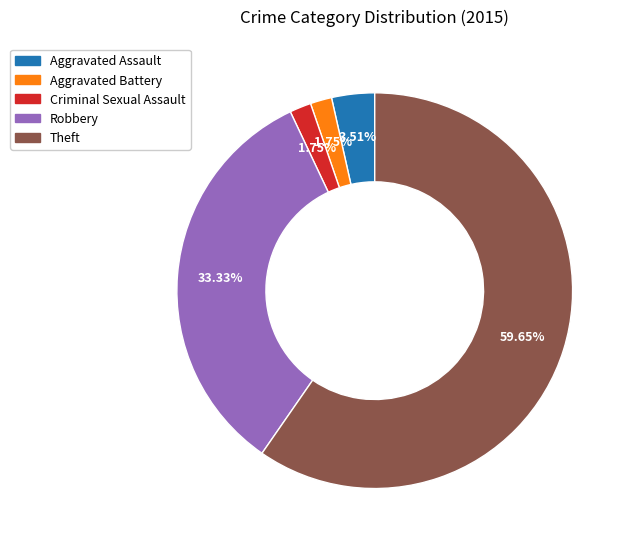

How much of the chart is everything except Aggravated Battery?

98.2%